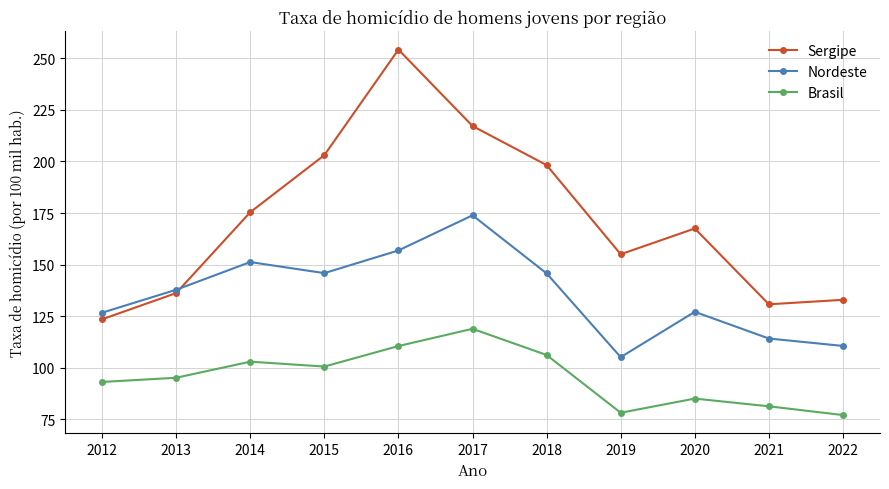

What is the value of the Brasil point at the 8th from the left?

78.2